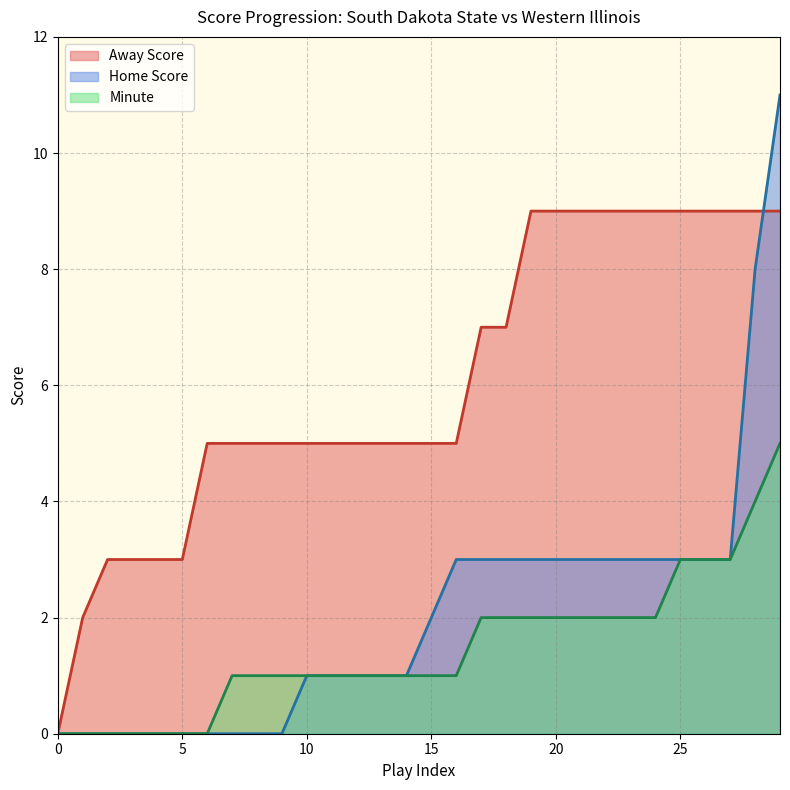

Rank the series by their maximum value, from lowest to highest.

Minute, Away Score, Home Score